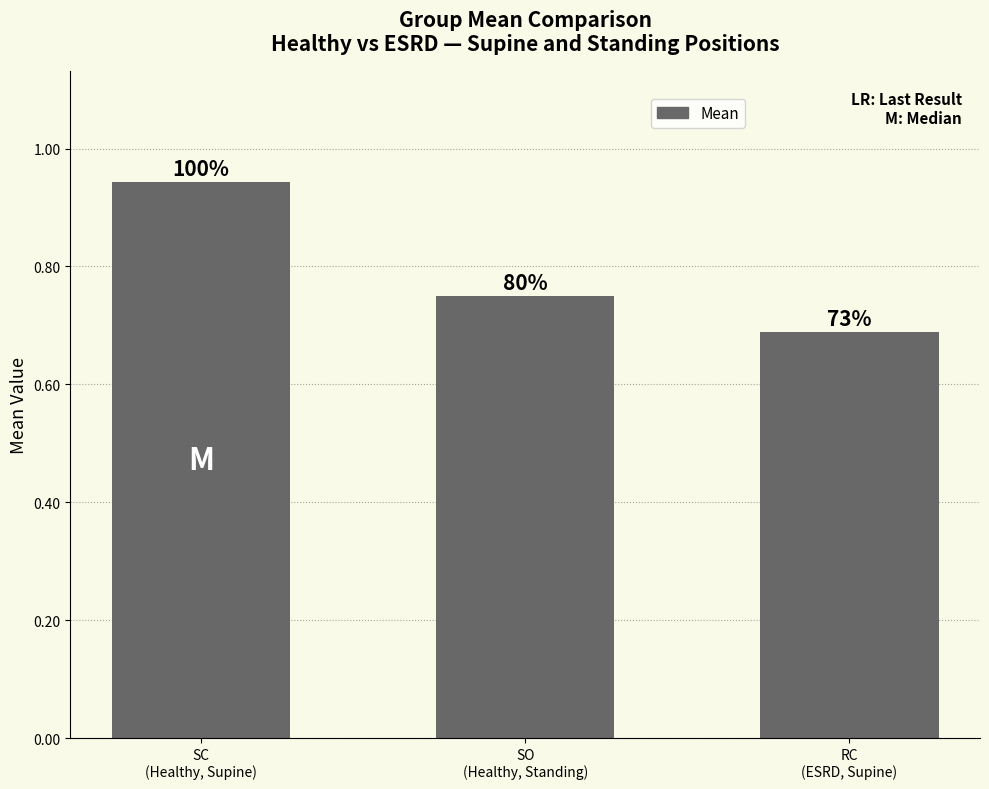

What is the change in value from SC
(Healthy, Supine) to RC
(ESRD, Supine)?

-0.3